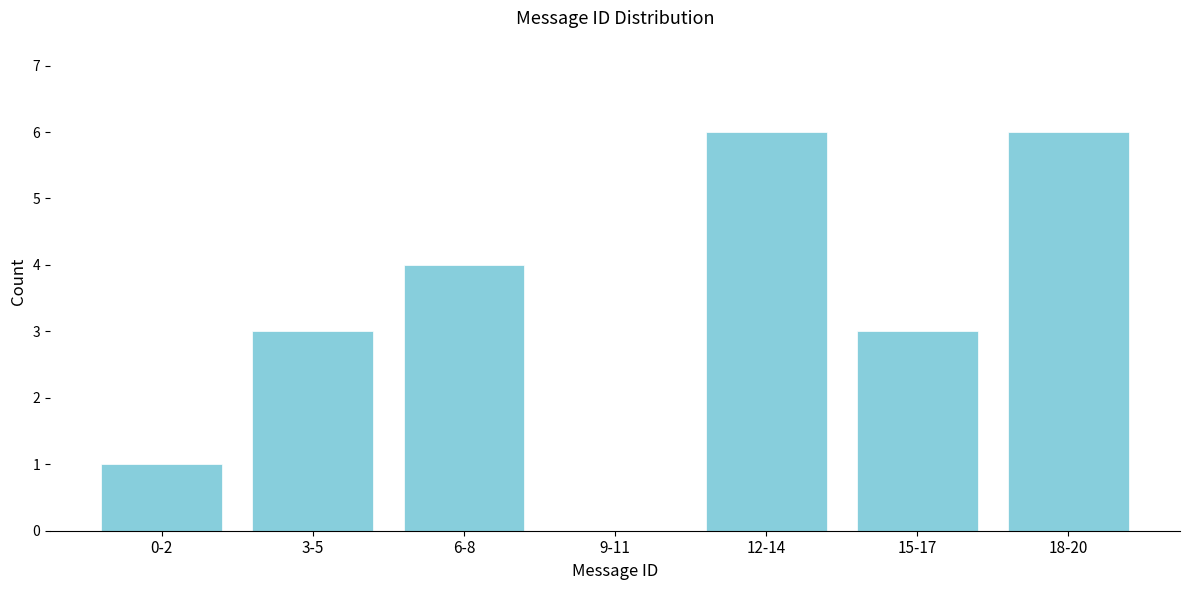

Reading left to right, extract all data points from this chart.

0-2=1	3-5=3	6-8=4	9-11=0	12-14=6	15-17=3	18-20=6